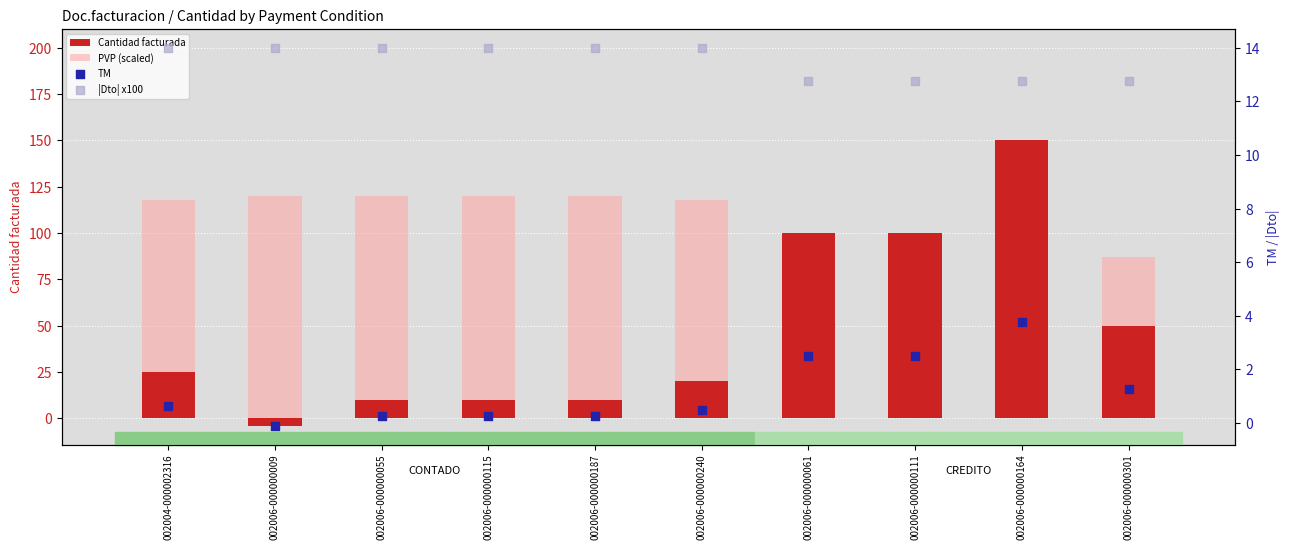

Which series has the largest total across all categories?

PVP (scaled)